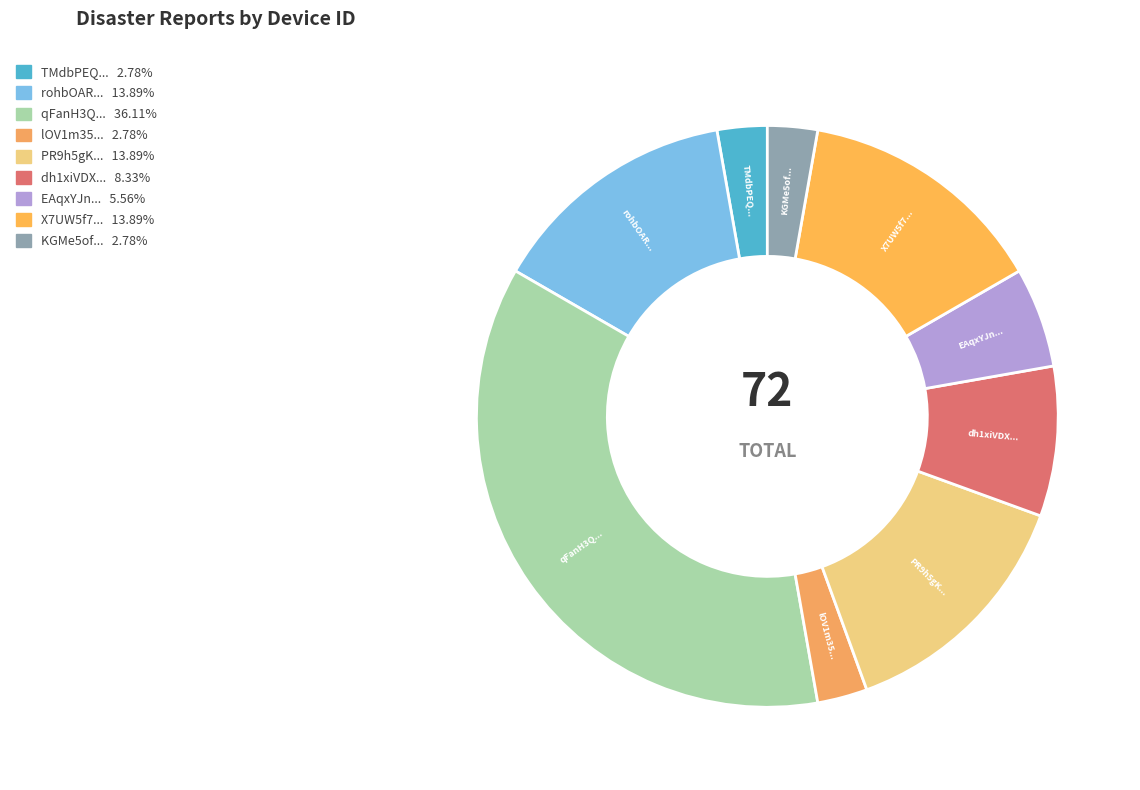

Count the number of slices in the pie.

9